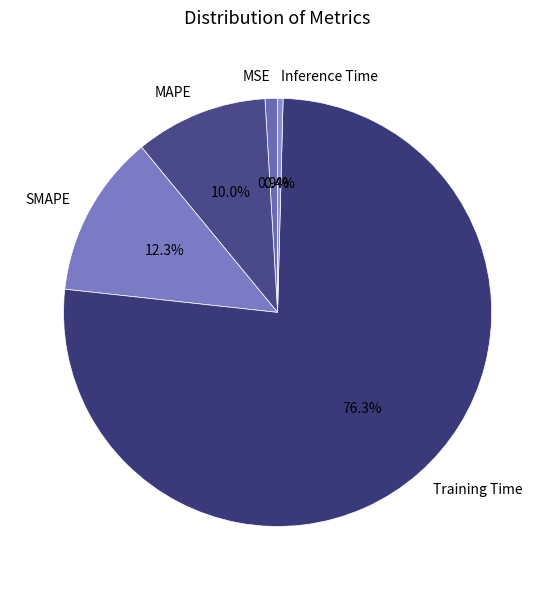

What is the smallest slice in the pie chart?

Inference Time